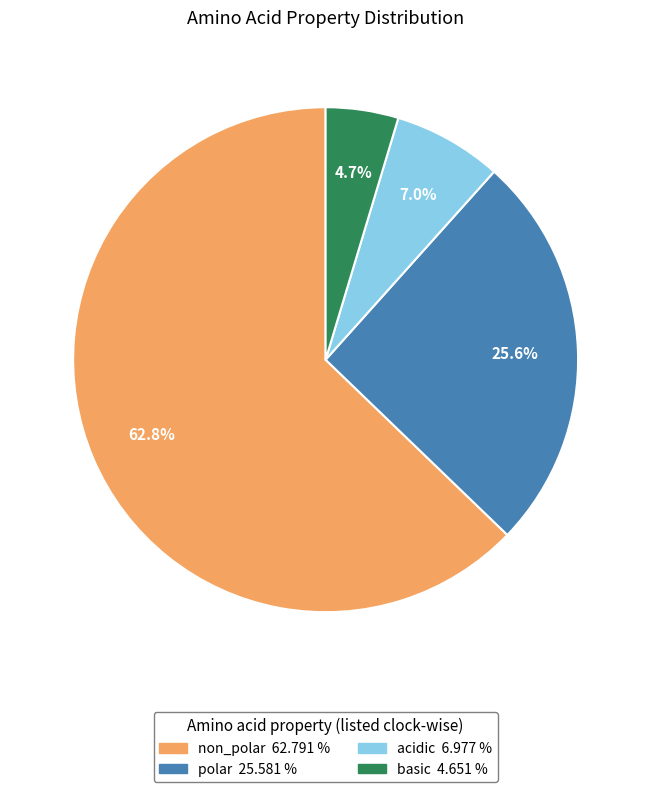

To the nearest percent, what is the difference between the largest and smallest slice percentages?

58%